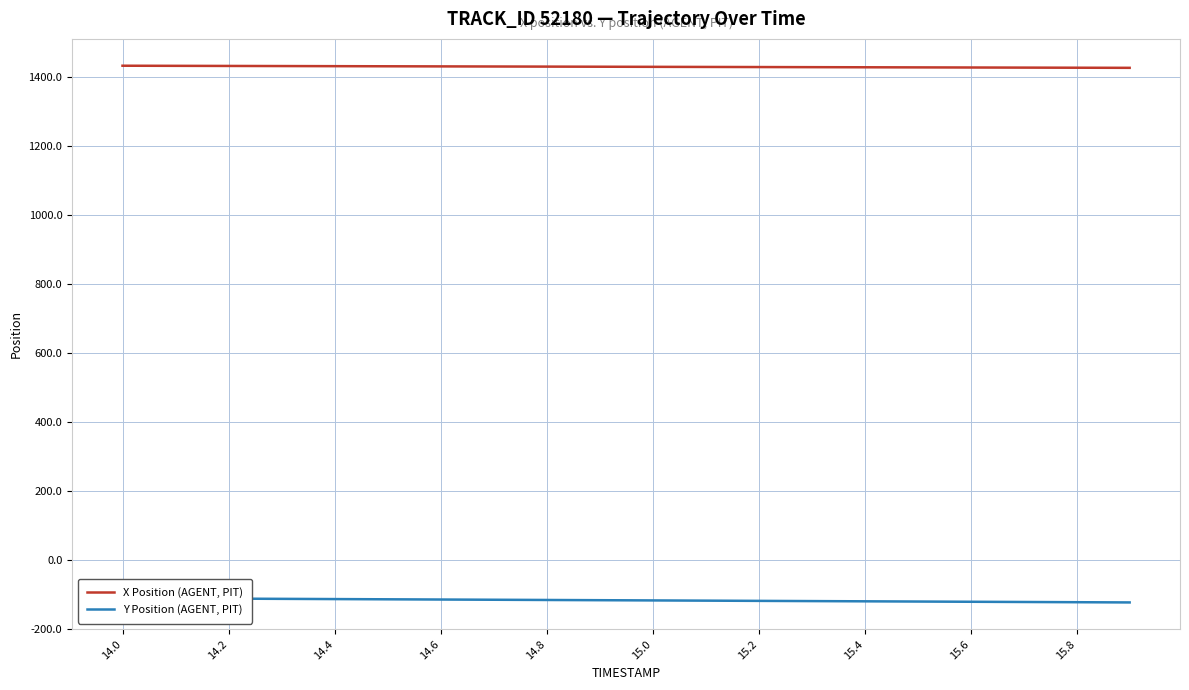

How many values in the Y Position (AGENT, PIT) series are below -117?

11